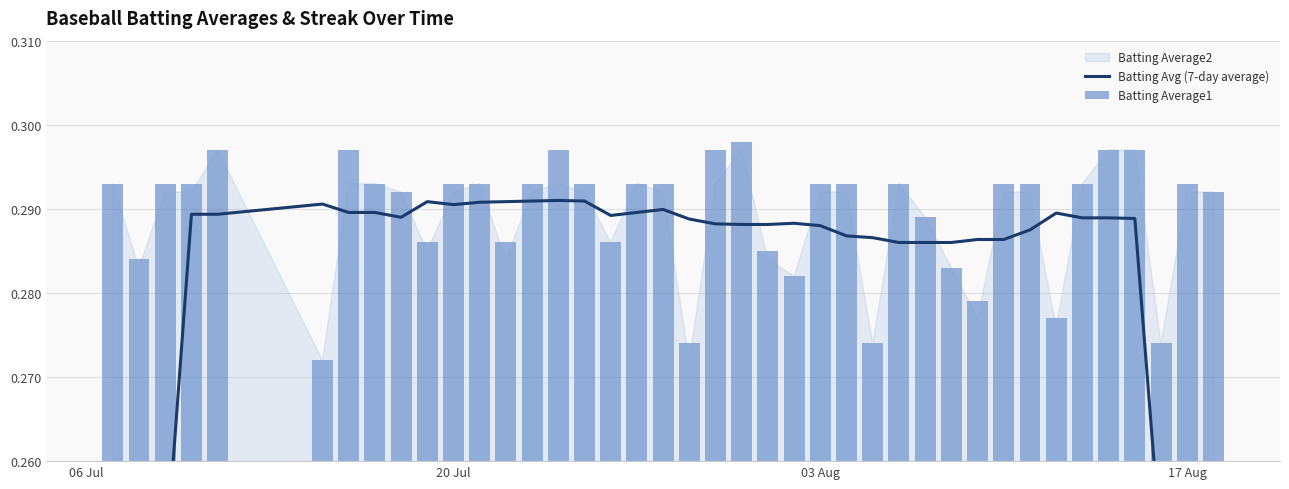

How many Batting Avg (7-day average) values are between 0 and 1?

40